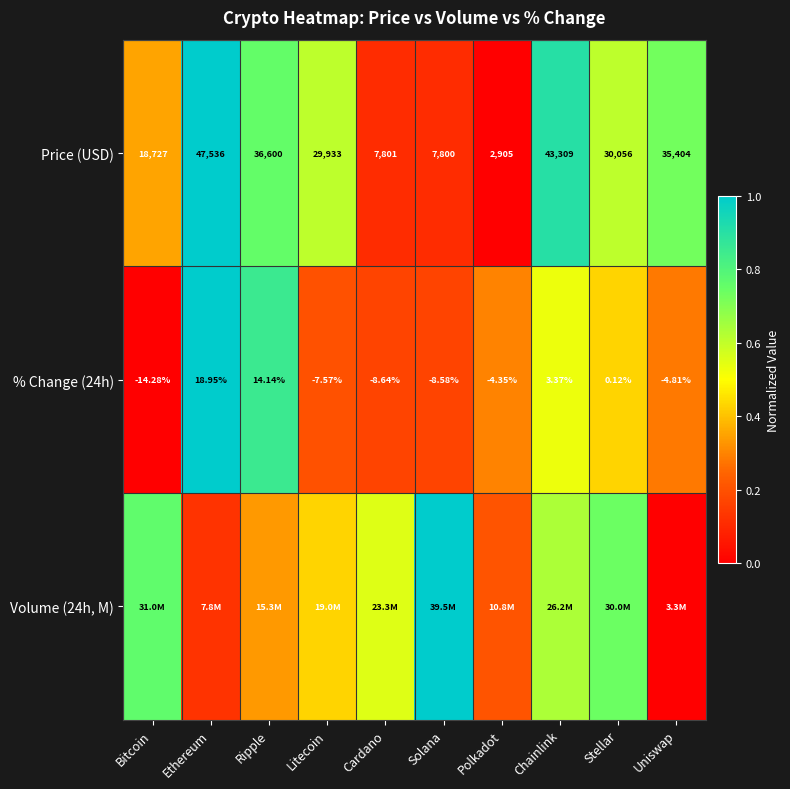

At which label does Price (USD) reach its peak?

Ethereum